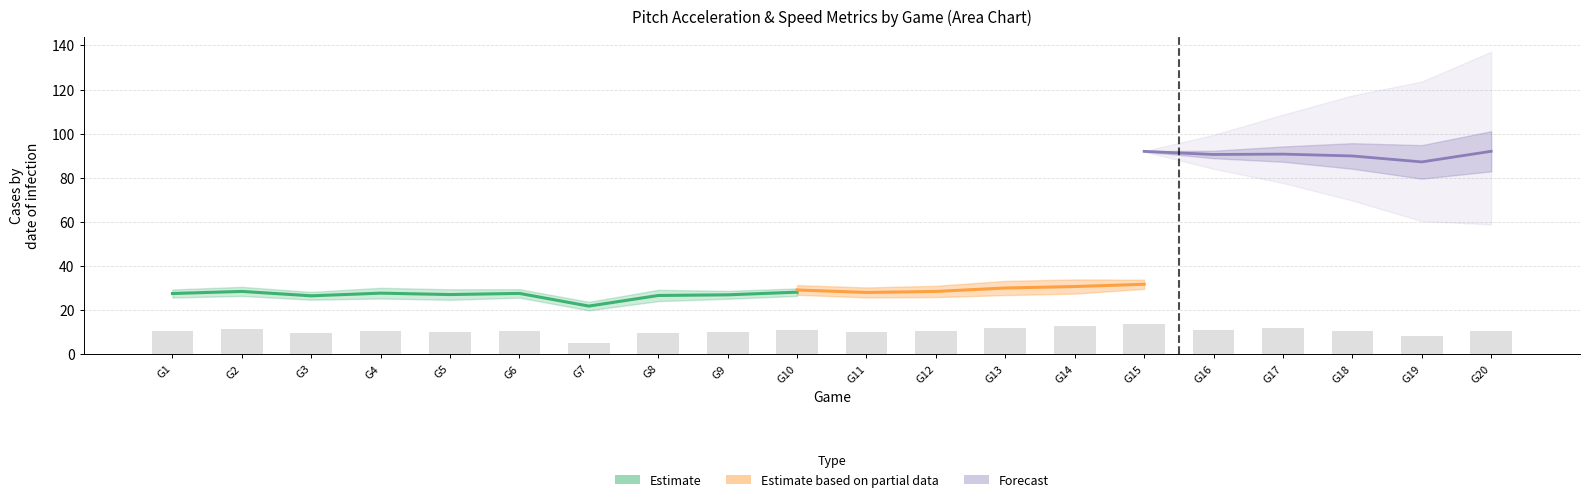

How many values in the ay_bot series exceed 27?

13